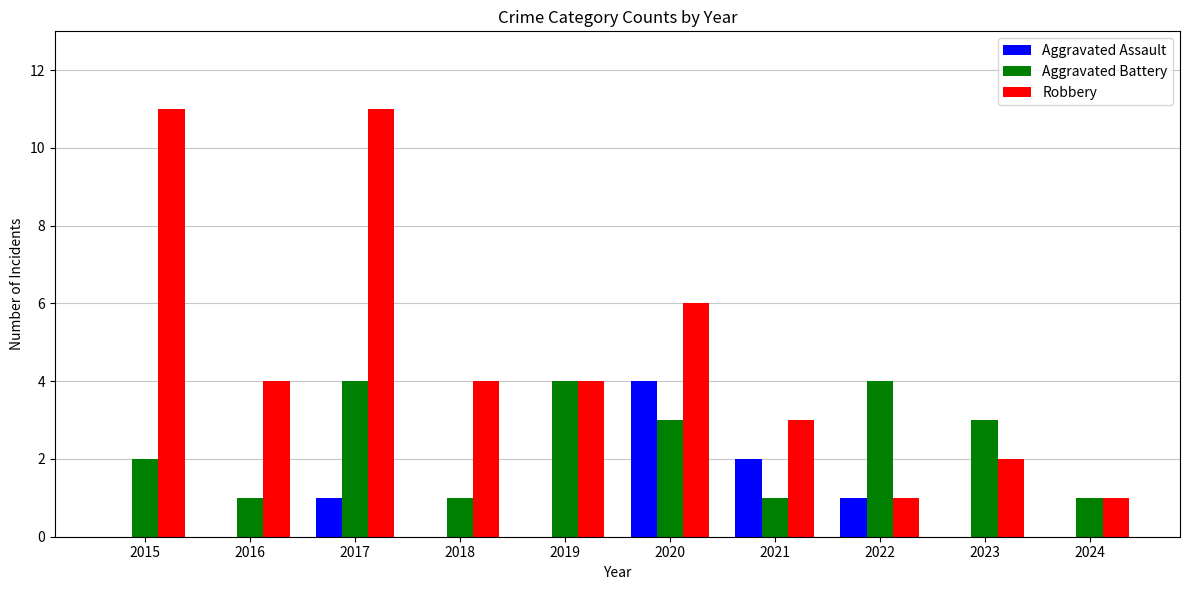

What is the total value across all series at 2019?

8